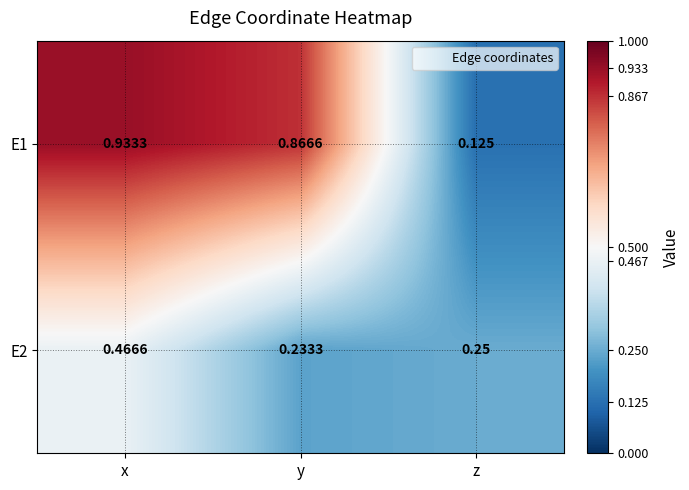

Rank the series by their average value, from highest to lowest.

E1, E2